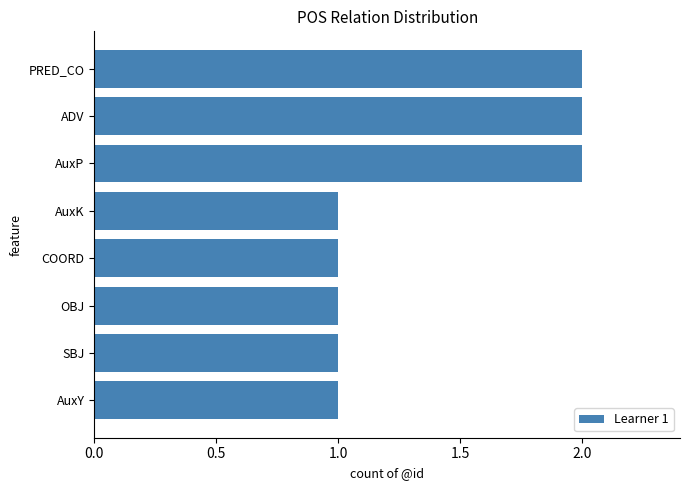

Reading top to bottom, transcribe all the data shown in this chart.

2	2	2	1	1	1	1	1